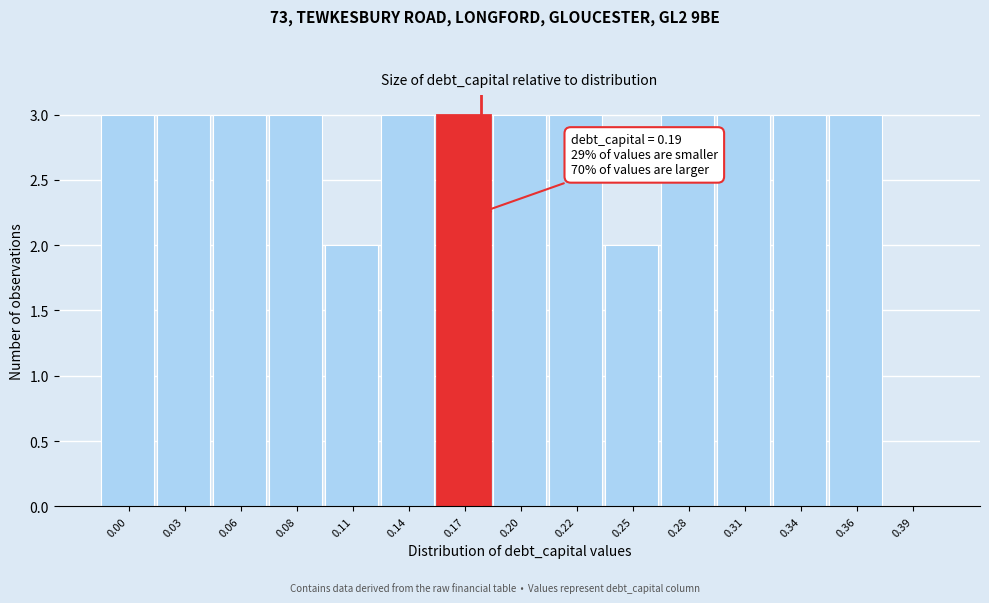

Reading left to right, transcribe all the data shown in this chart.

0.00=3	0.03=3	0.06=3	0.08=3	0.11=2	0.14=3	0.17=3	0.20=3	0.22=3	0.25=2	0.28=3	0.31=3	0.34=3	0.36=3	0.39=0